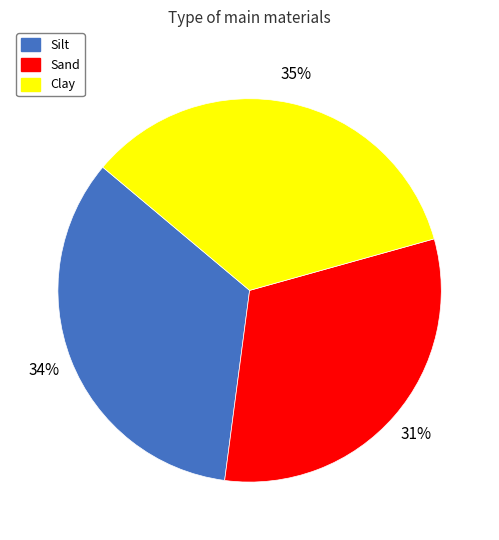

To the nearest percent, what is the average slice percentage?

33%